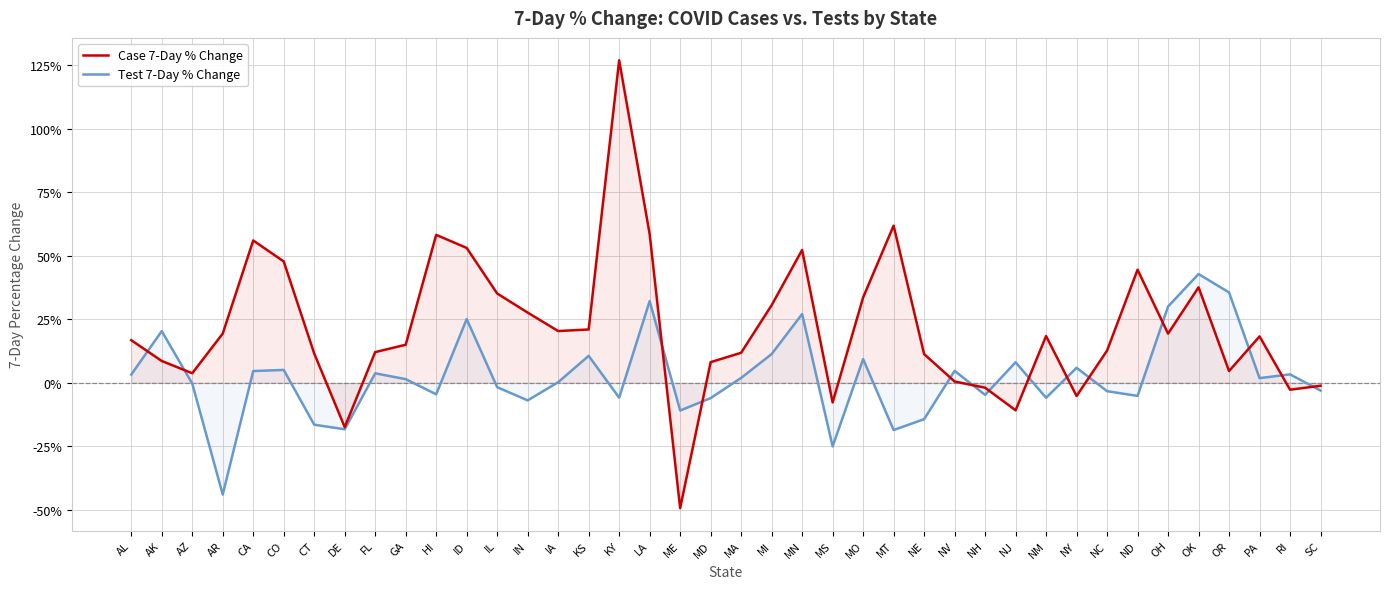

List the labels in order of Test 7-Day % Change value, smallest first.

AR, MS, MT, DE, CT, NE, ME, IN, MD, NM, KY, ND, NH, HI, NC, SC, IL, AZ, IA, GA, PA, MA, AL, RI, FL, CA, NV, CO, NY, NJ, MO, KS, MI, AK, ID, MN, OH, LA, OR, OK